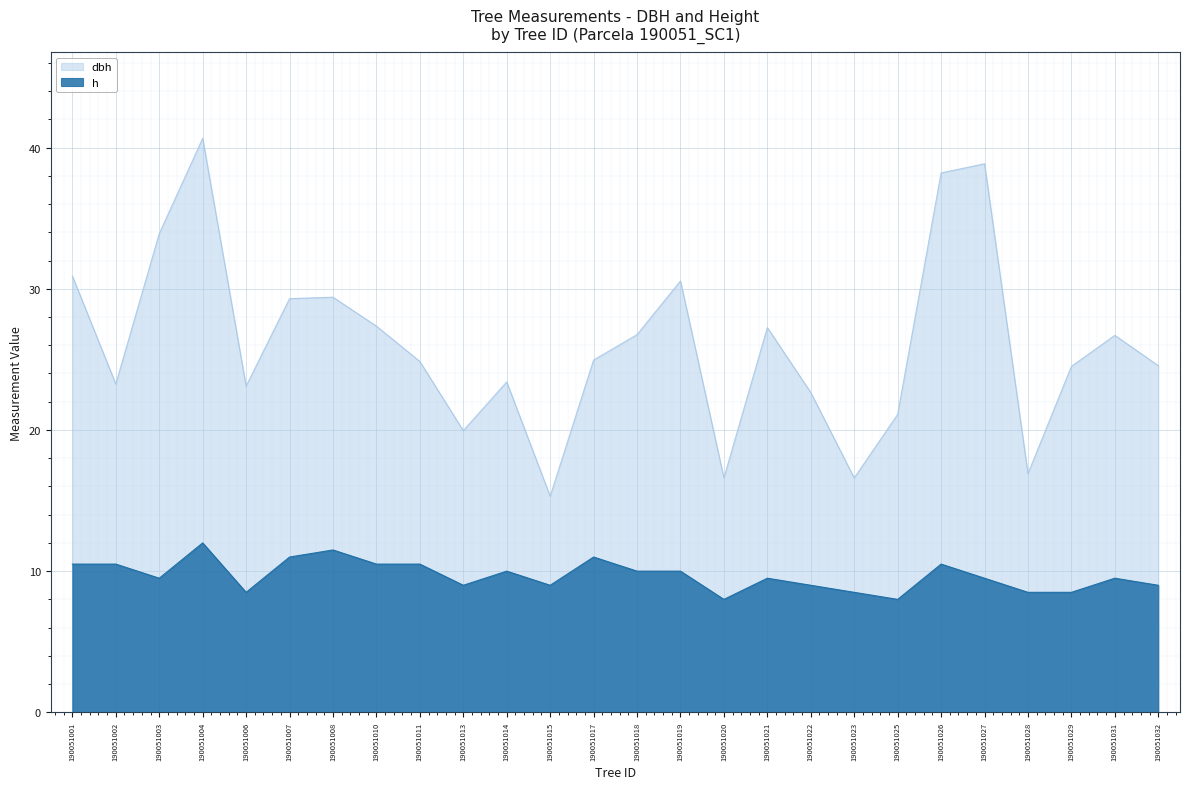

At which label does h first exceed 9?

190051001